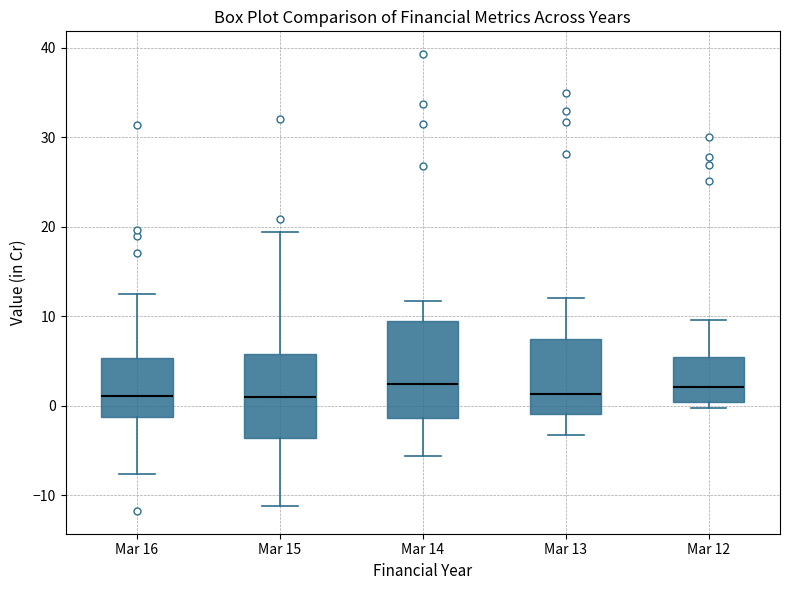

Reading left to right, read every box against the y-axis: the position of its median line, the range the box covers, and the ends of its whiskers. The values are not printed on the chart, so give them approximately, as read against the axis.

Mar 16: median 1, box -1 to 5, whiskers -8 to 13
Mar 15: median 1, box -4 to 6, whiskers -11 to 19
Mar 14: median 2, box -1 to 9, whiskers -6 to 12
Mar 13: median 1, box -1 to 8, whiskers -3 to 12
Mar 12: median 2, box 0 to 5, whiskers 0 (just below the box's lower edge) to 10